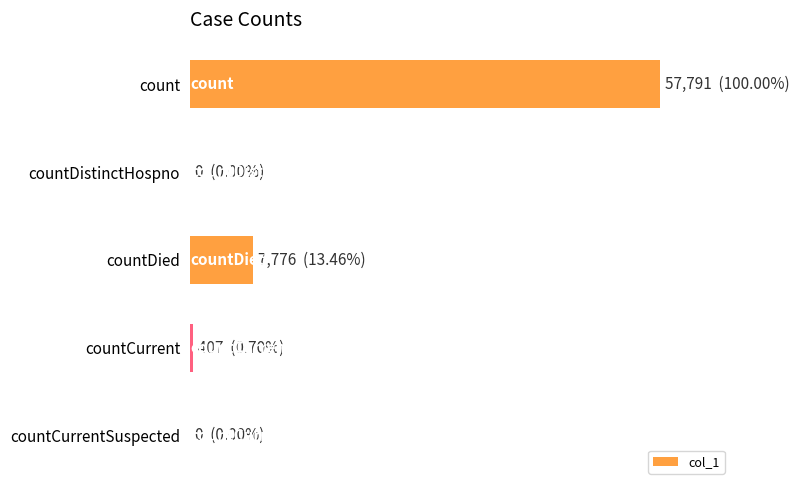

List the labels in order of value, smallest first.

countCurrentSuspected, countDistinctHospno, countCurrent, countDied, count